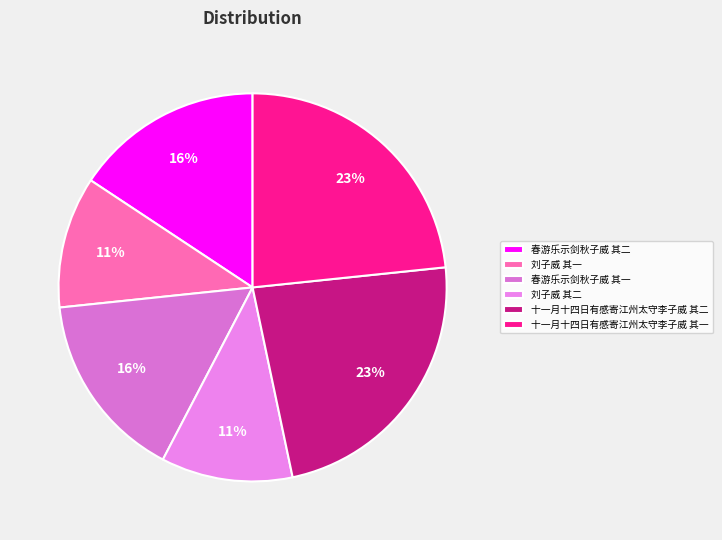

To the nearest percent, what is the difference between the largest and smallest slice percentages?

12%